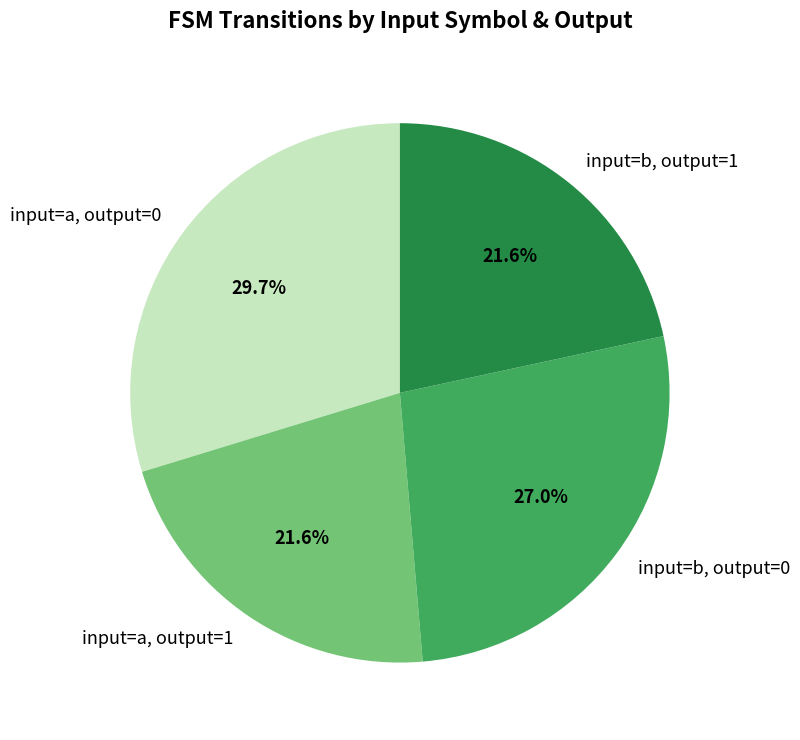

What portion of the pie excludes input=b, output=1?

78.4%